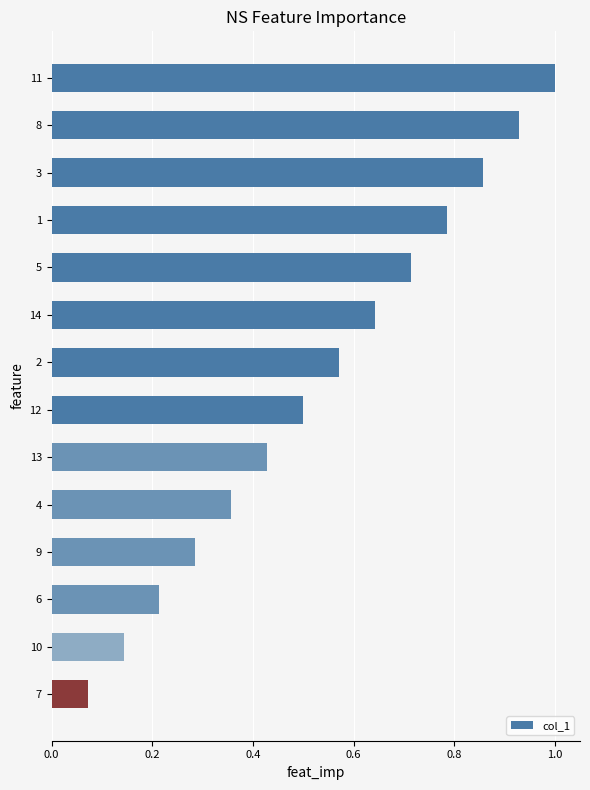

Rank the categories by value from lowest to highest.

7, 10, 6, 9, 4, 13, 12, 2, 14, 5, 1, 3, 8, 11